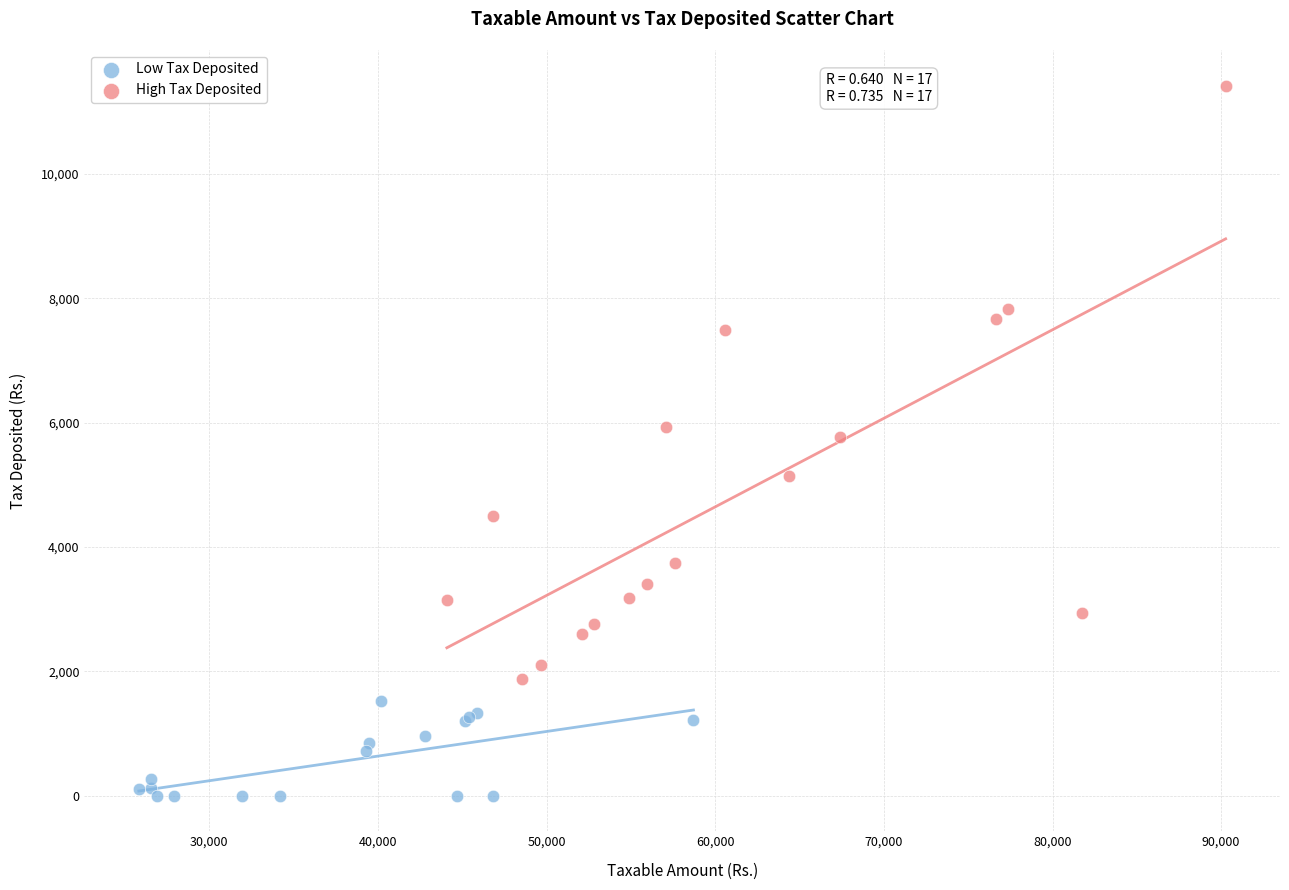

Which series reaches the minimum Y coordinate?

Low Tax Deposited